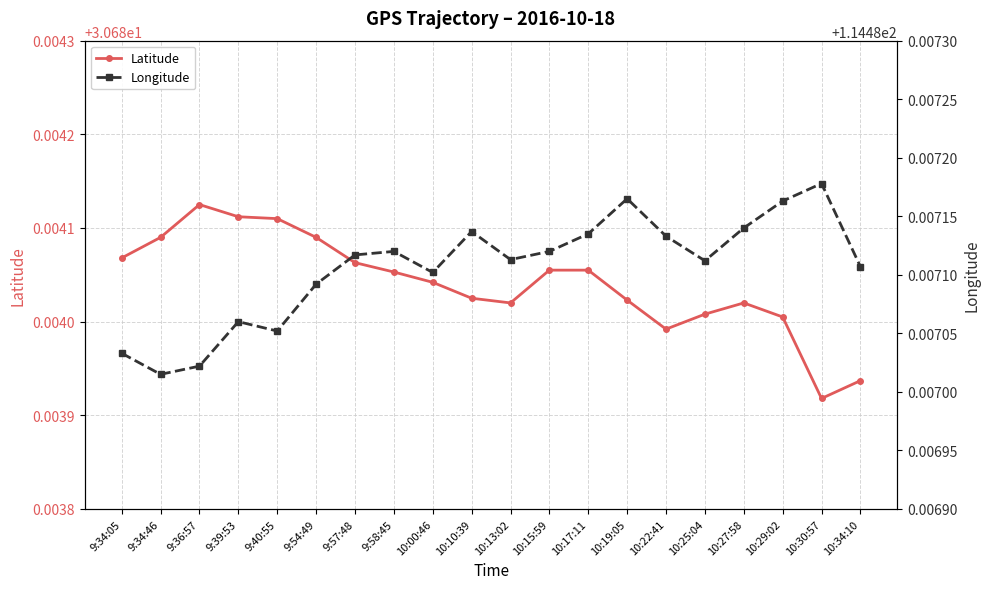

What is the sum of all Longitude values?

2289.7